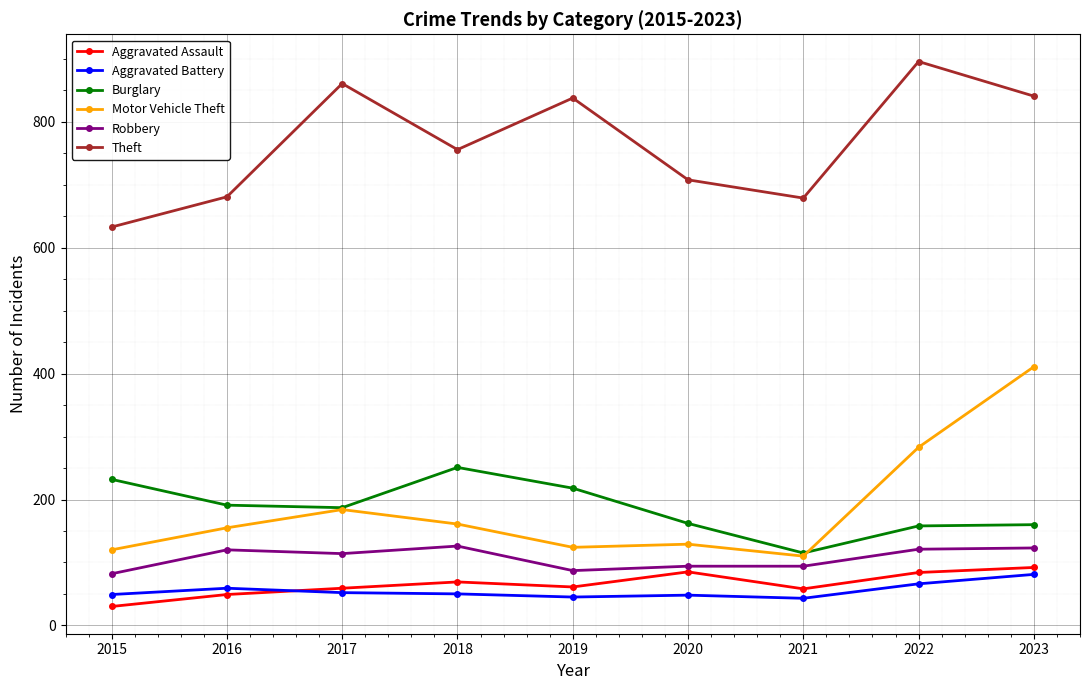

What is the minimum value shown in the chart?

30